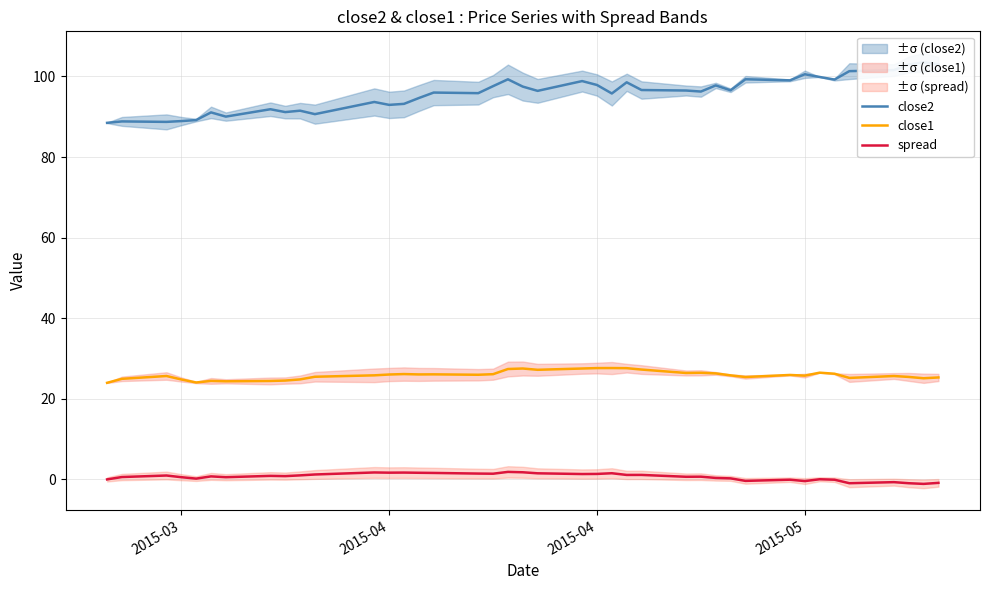

True or false: close2 has more than 2 interior local peaks.

True